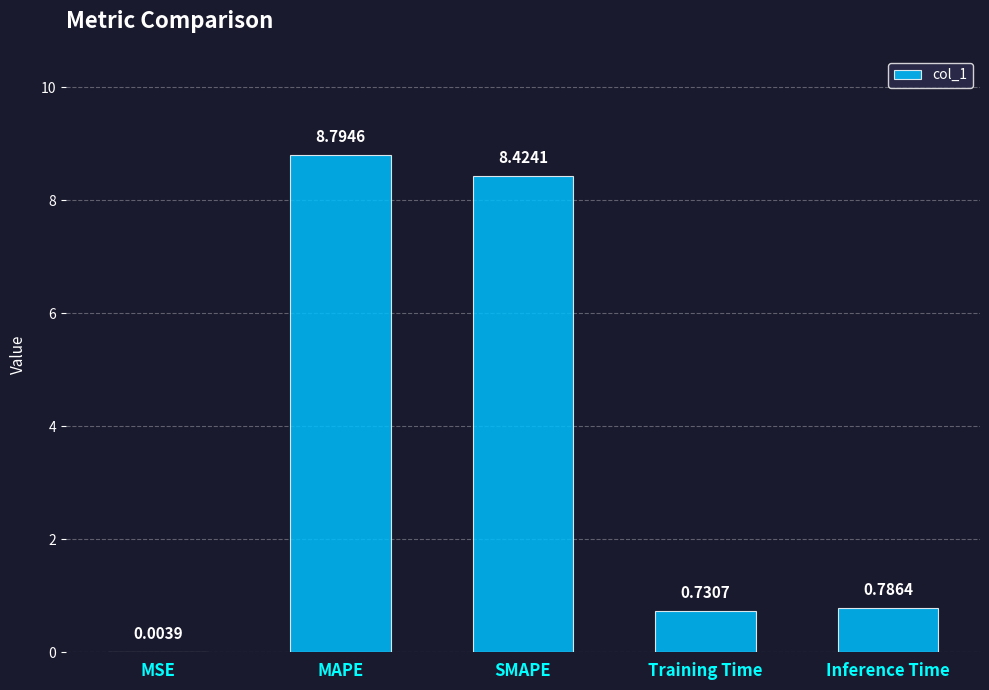

Where is the data nearest to the value 4?

Inference Time